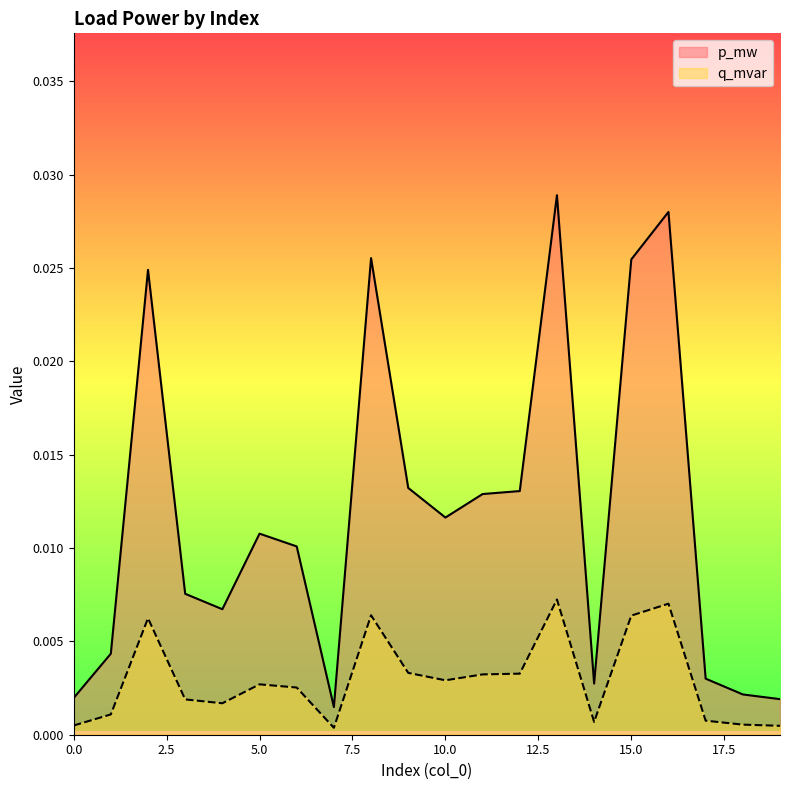

Which category has the highest value across all series?

13